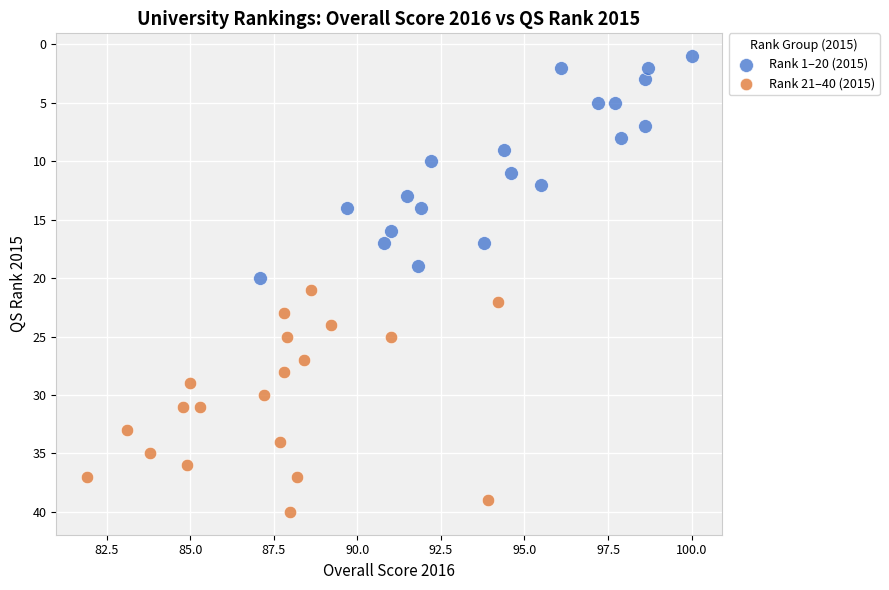

Which series contains the highest Y value?

Rank 21–40 (2015)